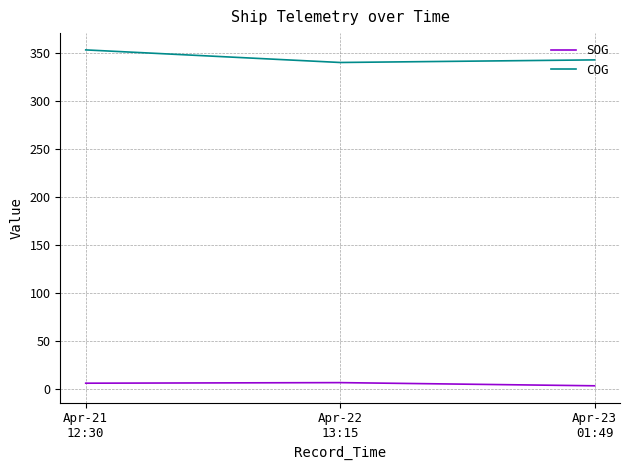

What is the average value of the COG series?

345.6